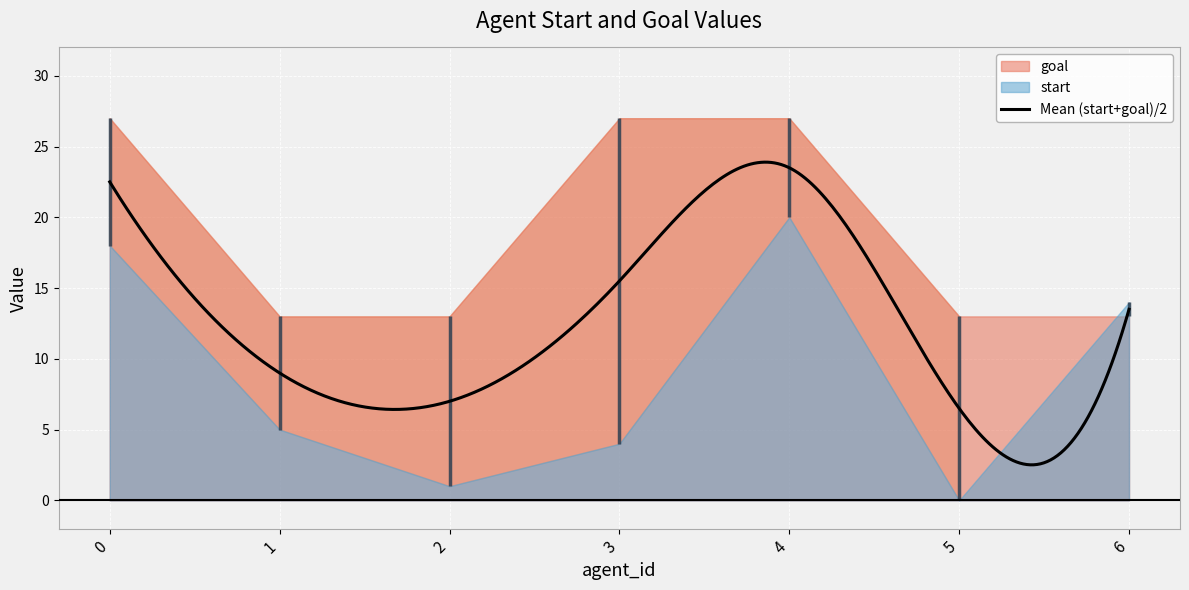

At which label does start reach its minimum?

5